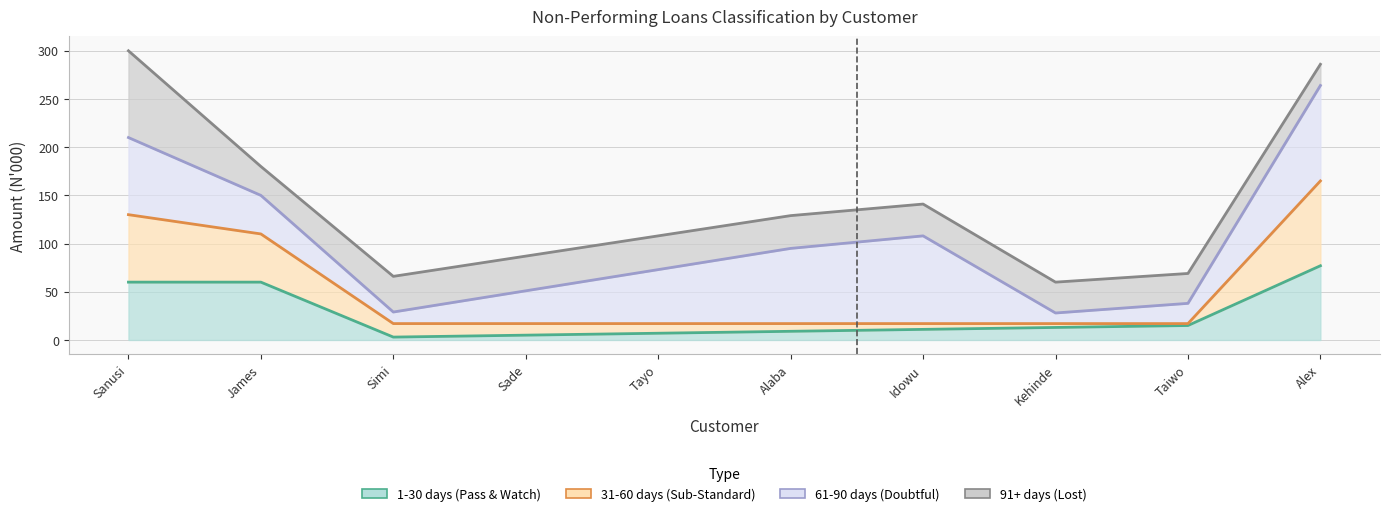

The value of 1-30 days (Pass & Watch) at Alex is 77. True or false?

True